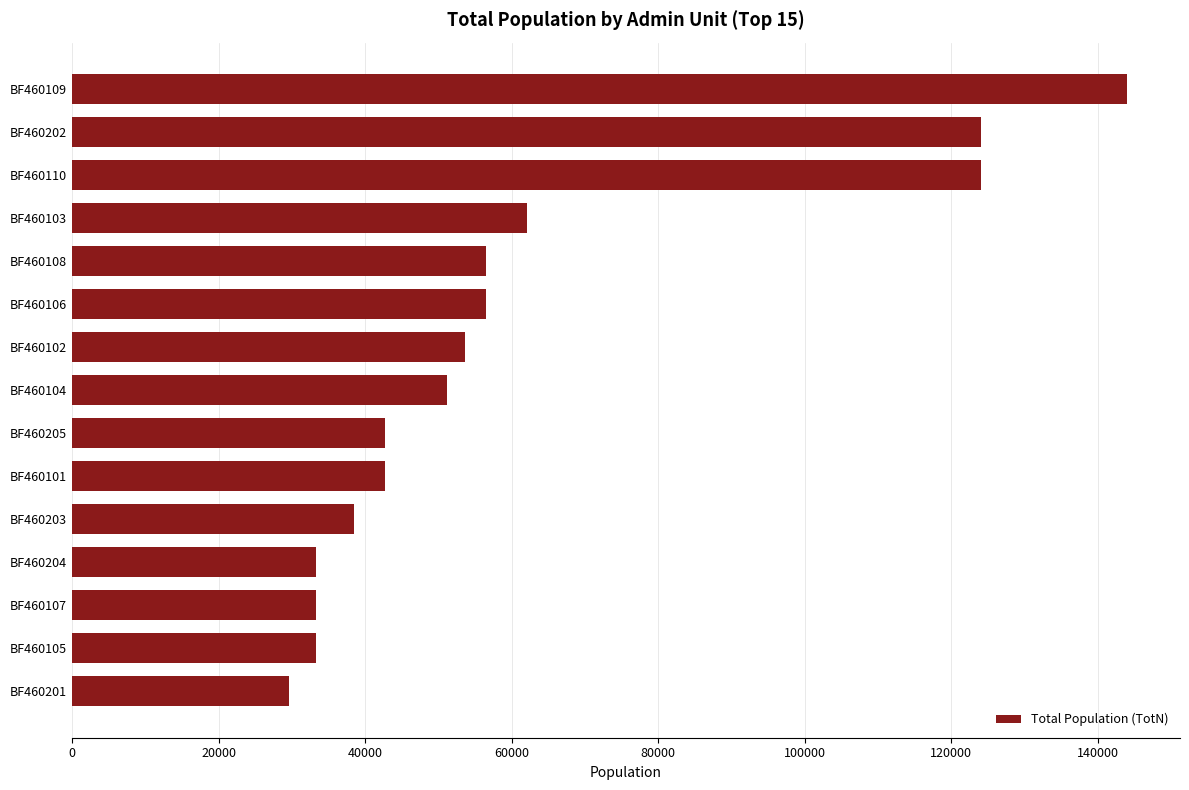

How many bars are there in total?

15